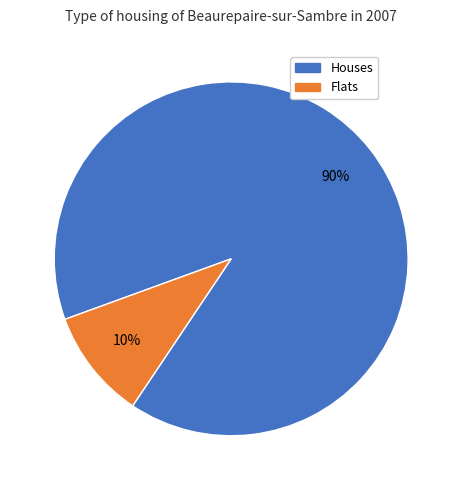

Does any single category account for the majority?

Yes